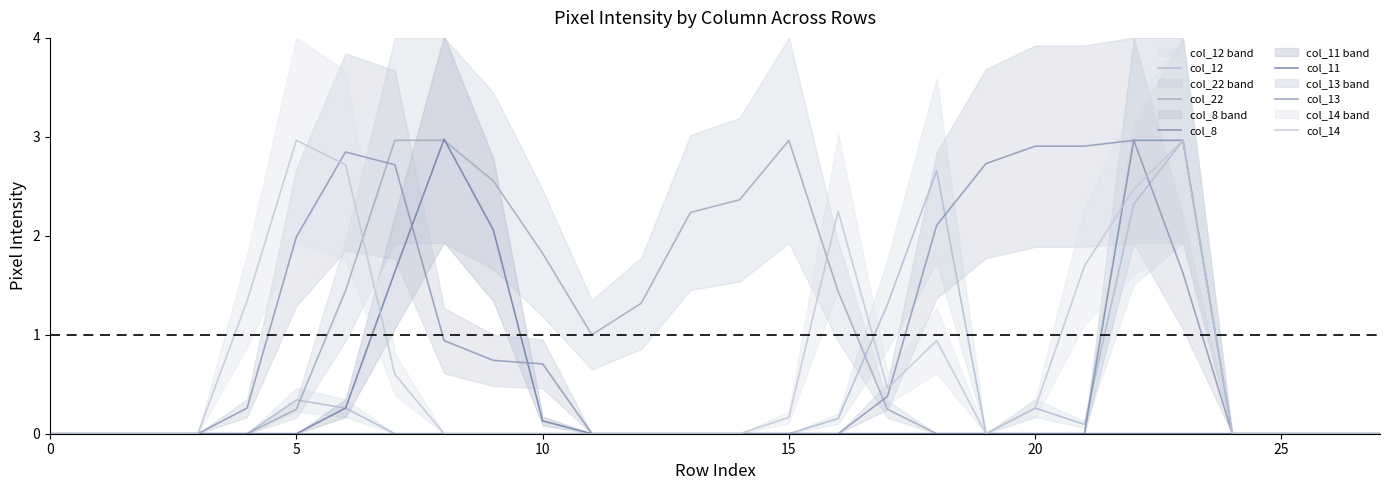

What are all the series names shown in the legend?

col_12, col_22, col_8, col_11, col_13, col_14